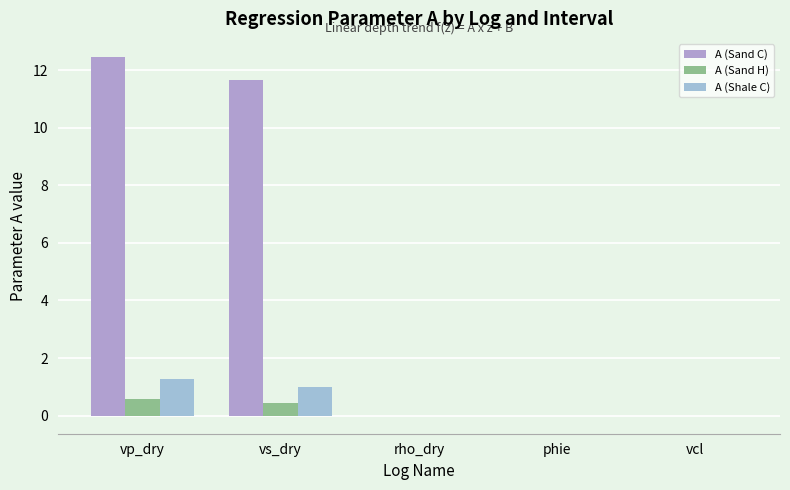

What are all the series names shown in the legend?

A (Sand C), A (Sand H), A (Shale C)